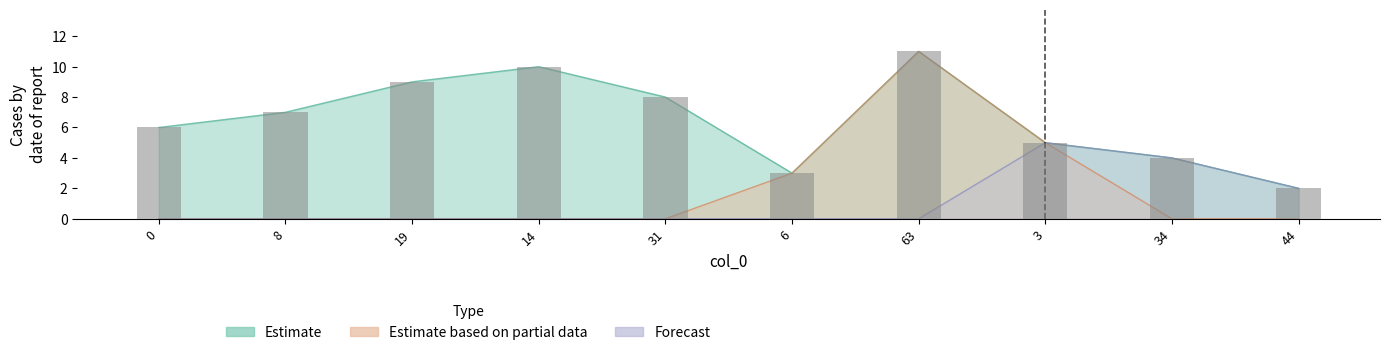

What is the label of the 5th bar from the right?

6